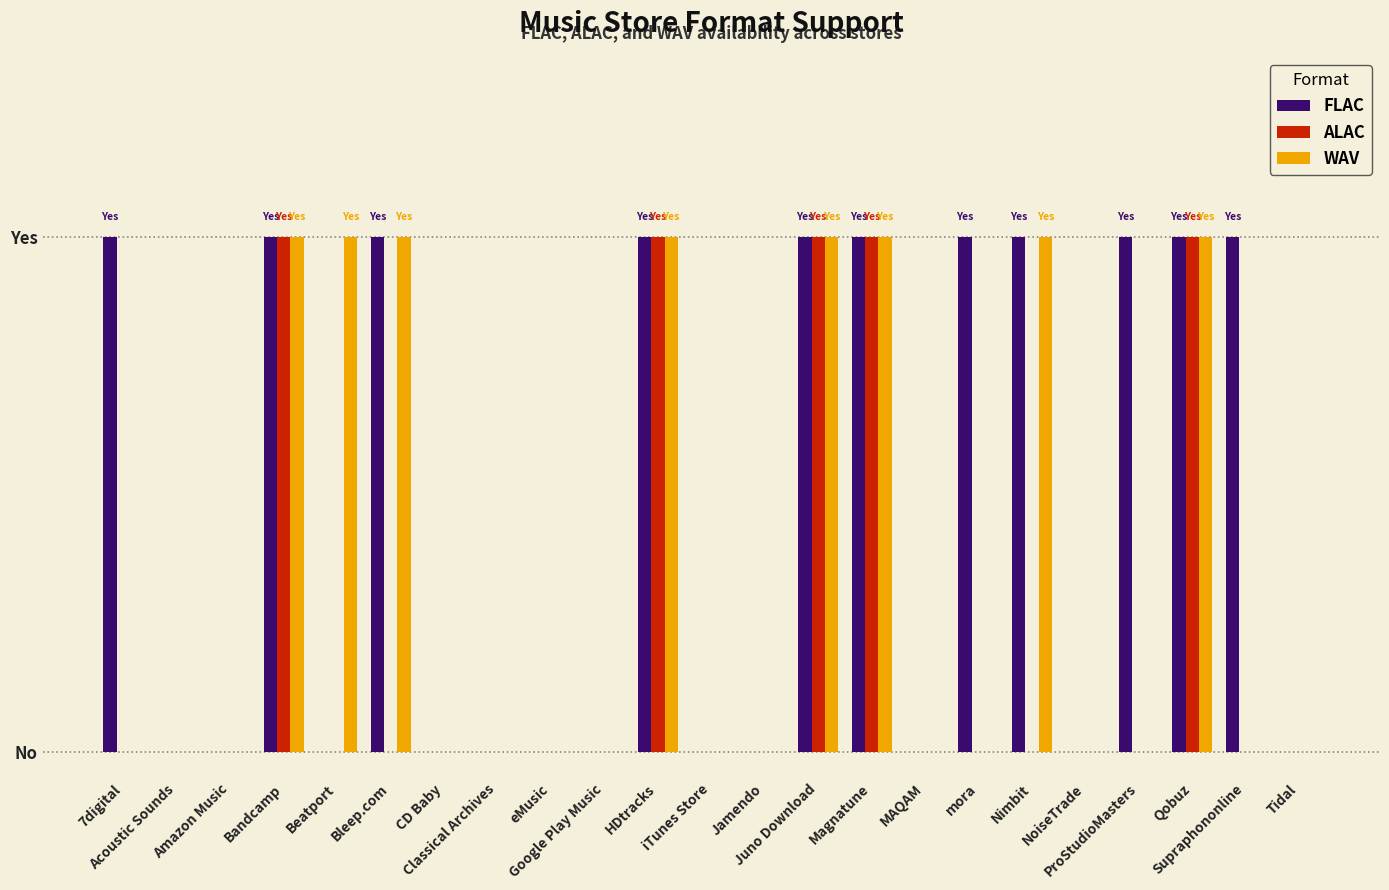

Reading left to right, what are all the values shown in this chart?

FLAC: 7digital=1	Acoustic Sounds=0	Amazon Music=0	Bandcamp=1	Beatport=0	Bleep.com=1	CD Baby=0	Classical Archives=0	eMusic=0	Google Play Music=0	HDtracks=1	iTunes Store=0	Jamendo=0	Juno Download=1	Magnatune=1	MAQAM=0	mora=1	Nimbit=1	NoiseTrade=0	ProStudioMasters=1	Qobuz=1	Supraphononline=1	Tidal=0
ALAC: 7digital=0	Acoustic Sounds=0	Amazon Music=0	Bandcamp=1	Beatport=0	Bleep.com=0	CD Baby=0	Classical Archives=0	eMusic=0	Google Play Music=0	HDtracks=1	iTunes Store=0	Jamendo=0	Juno Download=1	Magnatune=1	MAQAM=0	mora=0	Nimbit=0	NoiseTrade=0	ProStudioMasters=0	Qobuz=1	Supraphononline=0	Tidal=0
WAV: 7digital=0	Acoustic Sounds=0	Amazon Music=0	Bandcamp=1	Beatport=1	Bleep.com=1	CD Baby=0	Classical Archives=0	eMusic=0	Google Play Music=0	HDtracks=1	iTunes Store=0	Jamendo=0	Juno Download=1	Magnatune=1	MAQAM=0	mora=0	Nimbit=1	NoiseTrade=0	ProStudioMasters=0	Qobuz=1	Supraphononline=0	Tidal=0